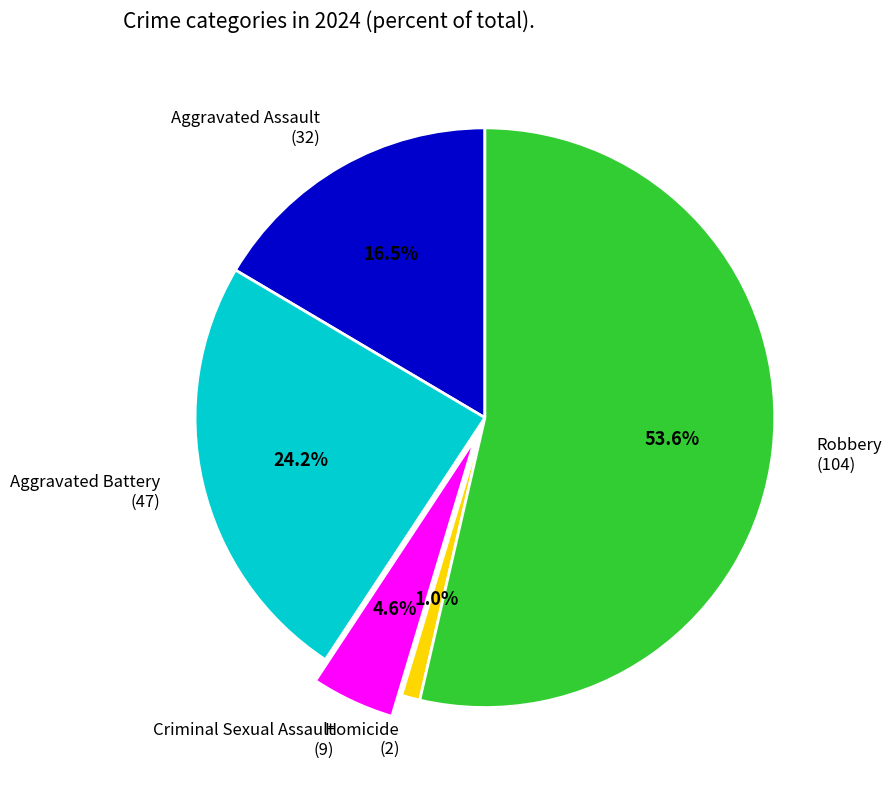

Is there any slice that represents more than half of the pie?

Yes